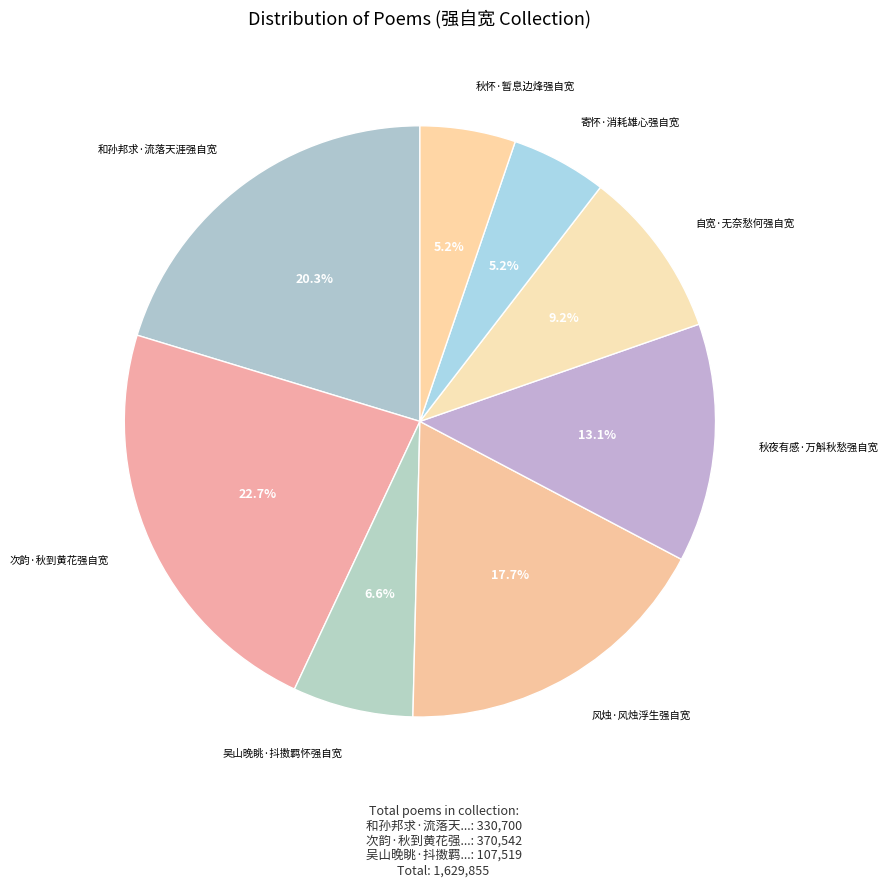

How many segments does this pie chart have?

8